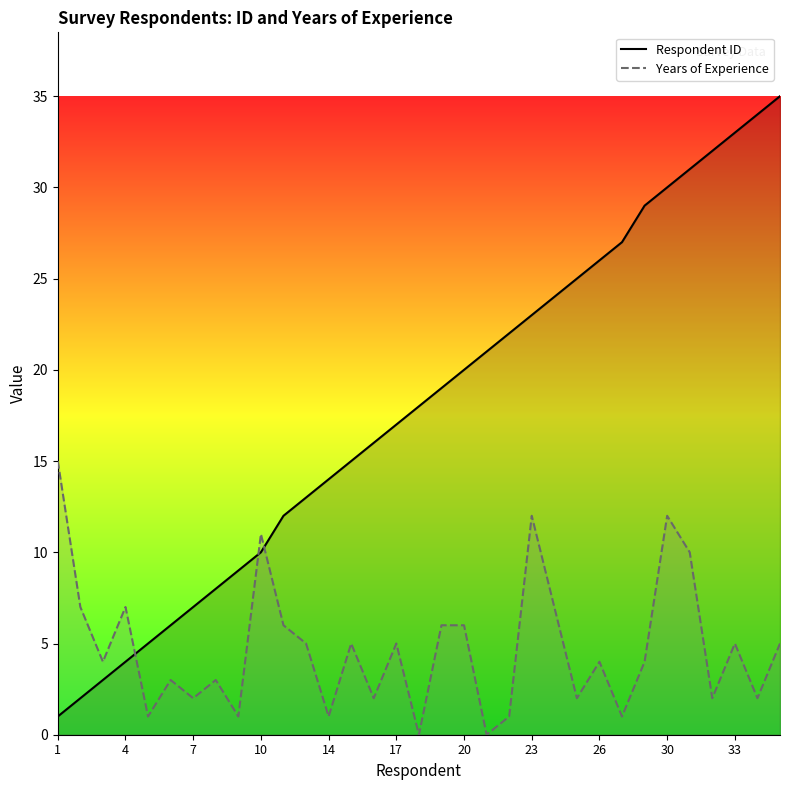

What is the spread (max minus min) of values at 30?

18